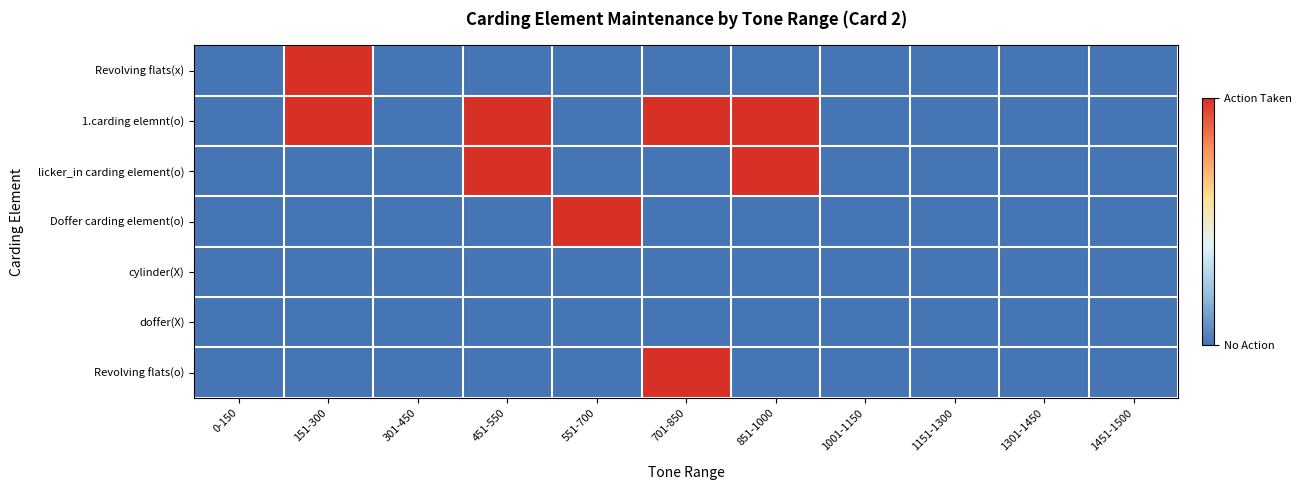

Which series changed the most between 451-550 and 551-700?

1.carding elemnt(o)